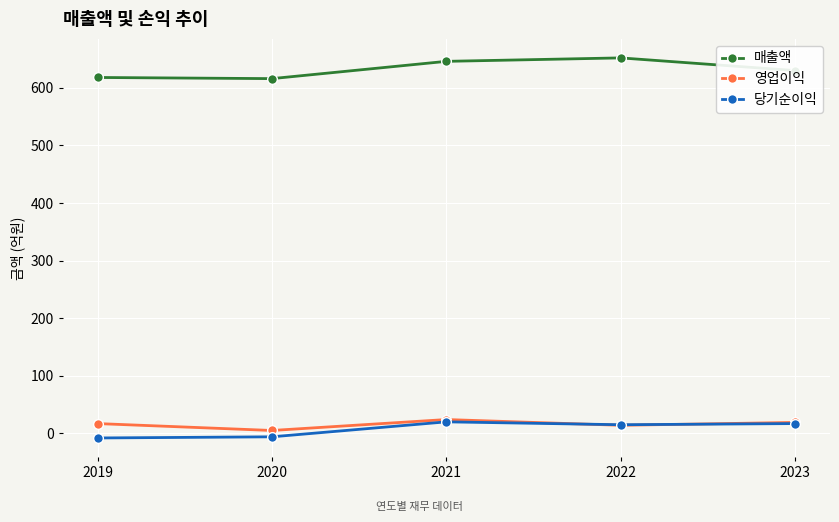

What is the total value across all series at 2019?

627